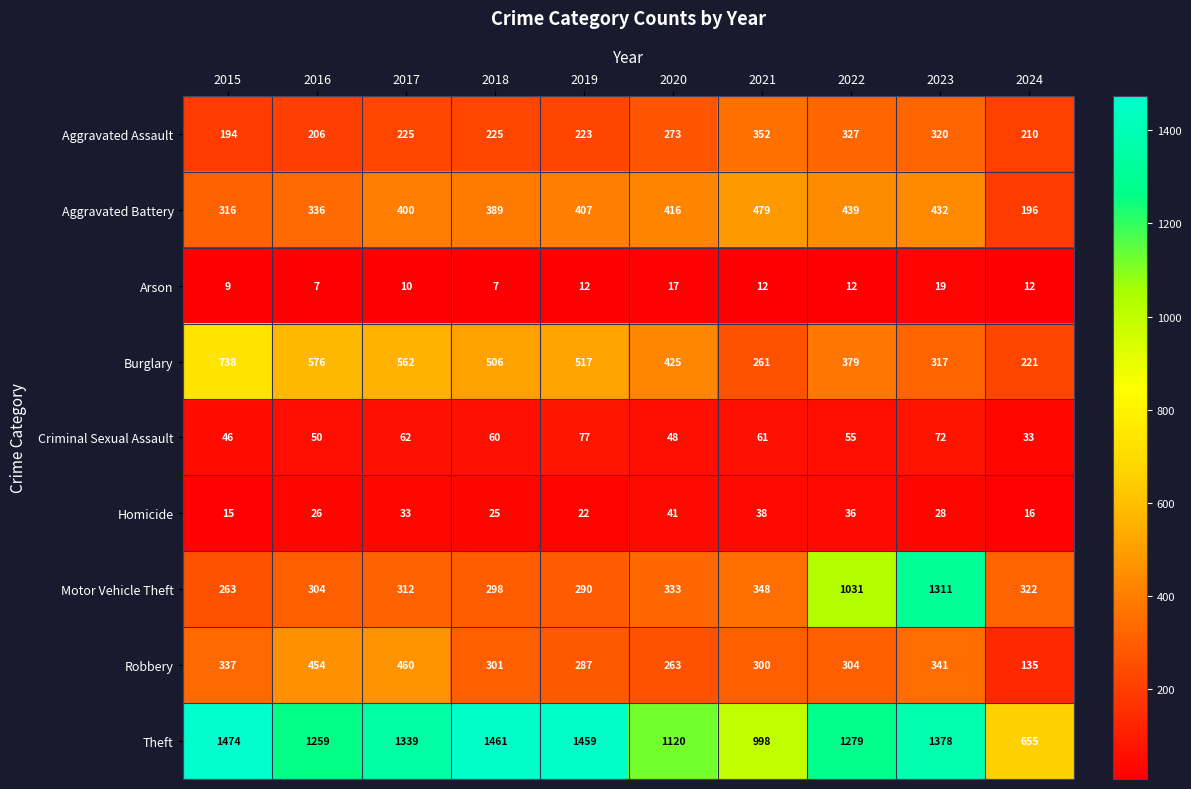

At how many categories does at least one series exceed 1250?

7